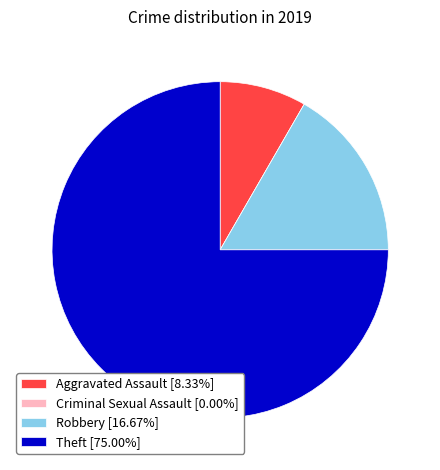

Is there any slice that represents more than half of the pie?

Yes